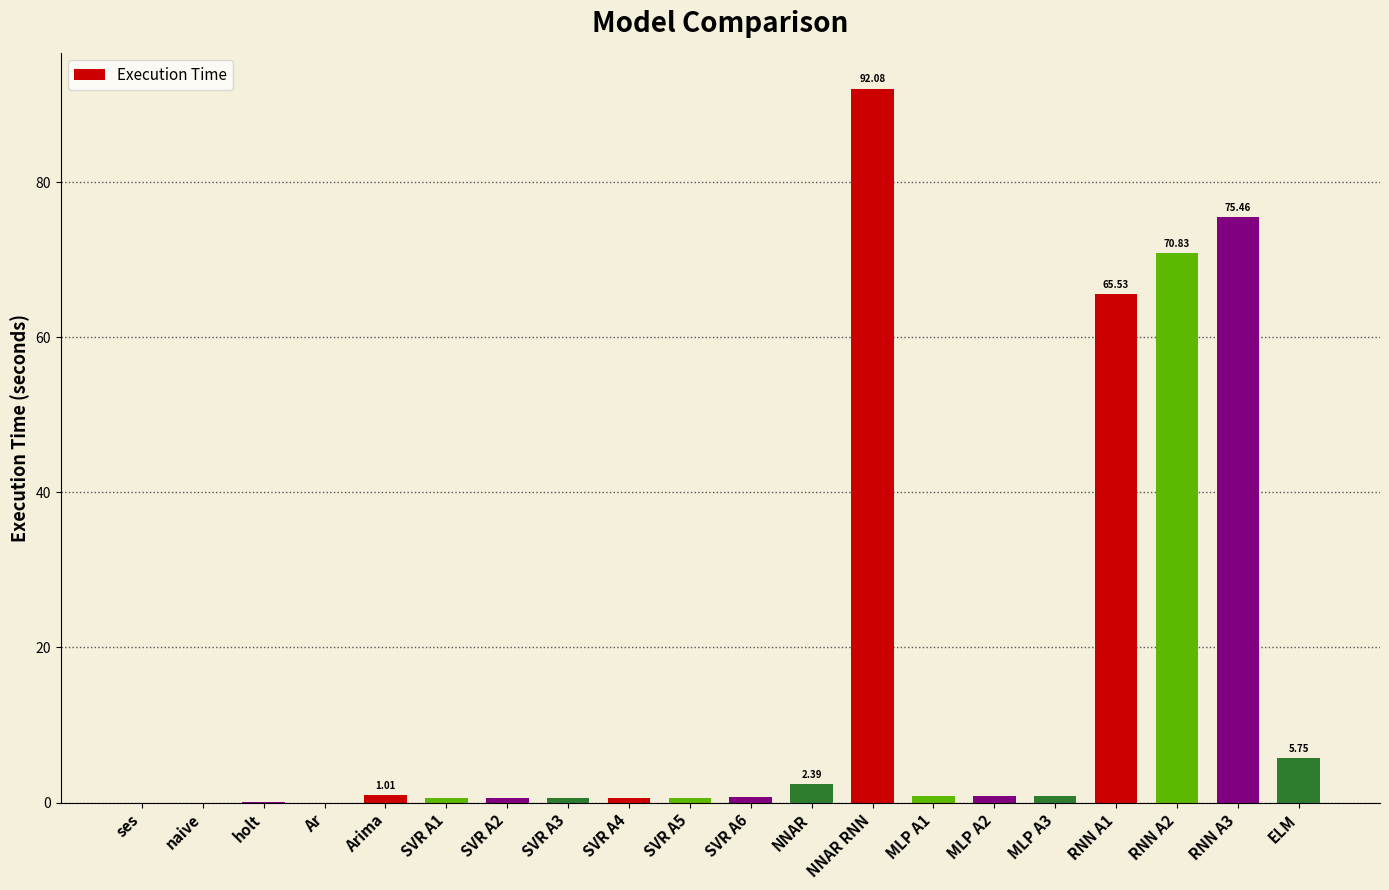

At which label is the value closest to 46?

RNN A1